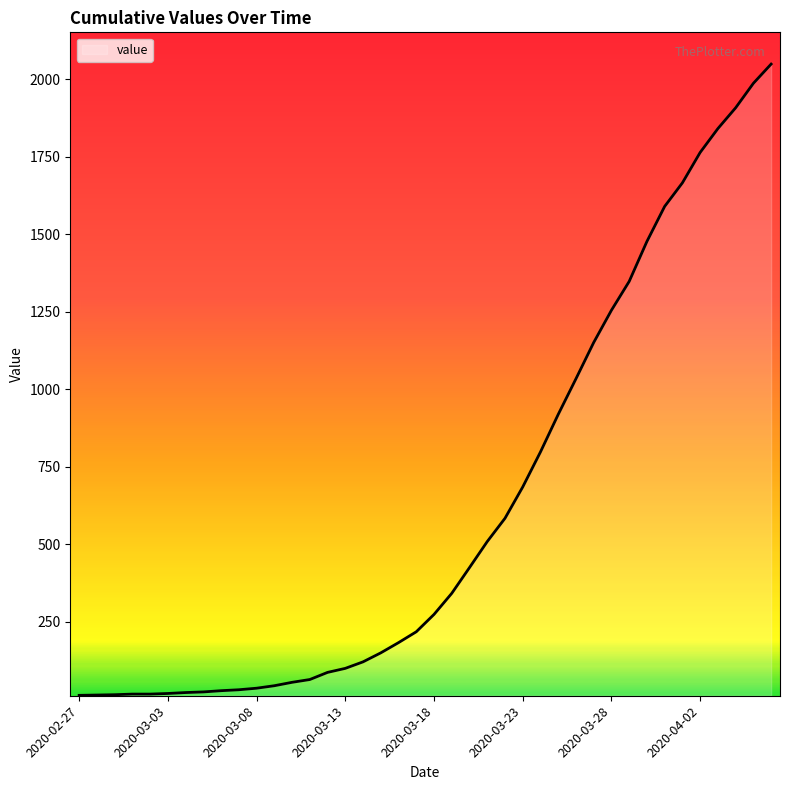

What is the maximum value shown in the chart?

2049